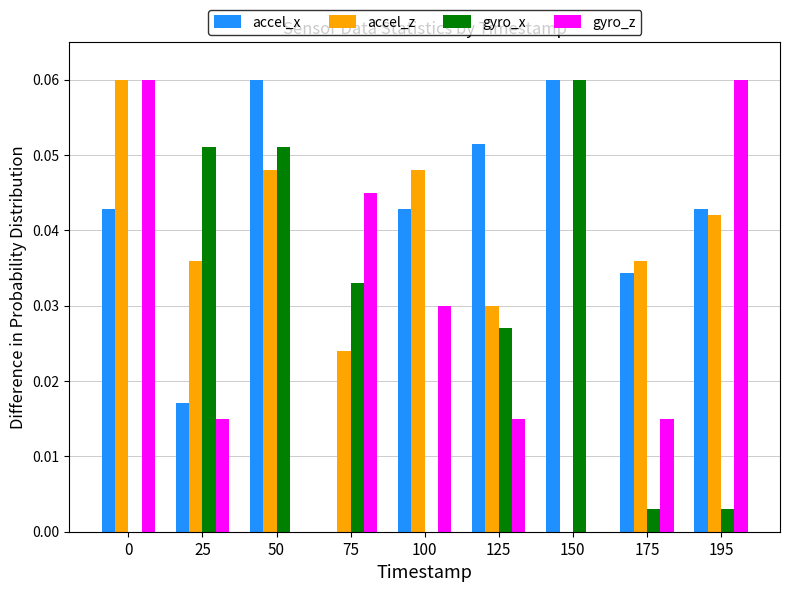

Is it true that gyro_z equals 0.0 at 25?

True